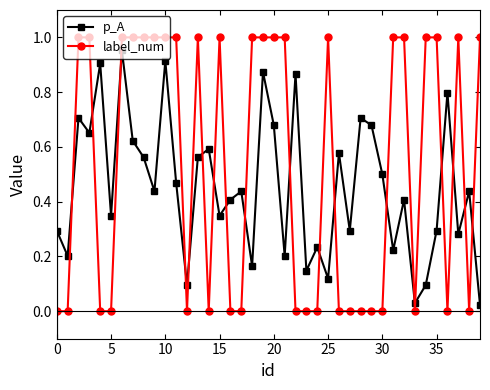

What is the sum of all p_A values?

18.1